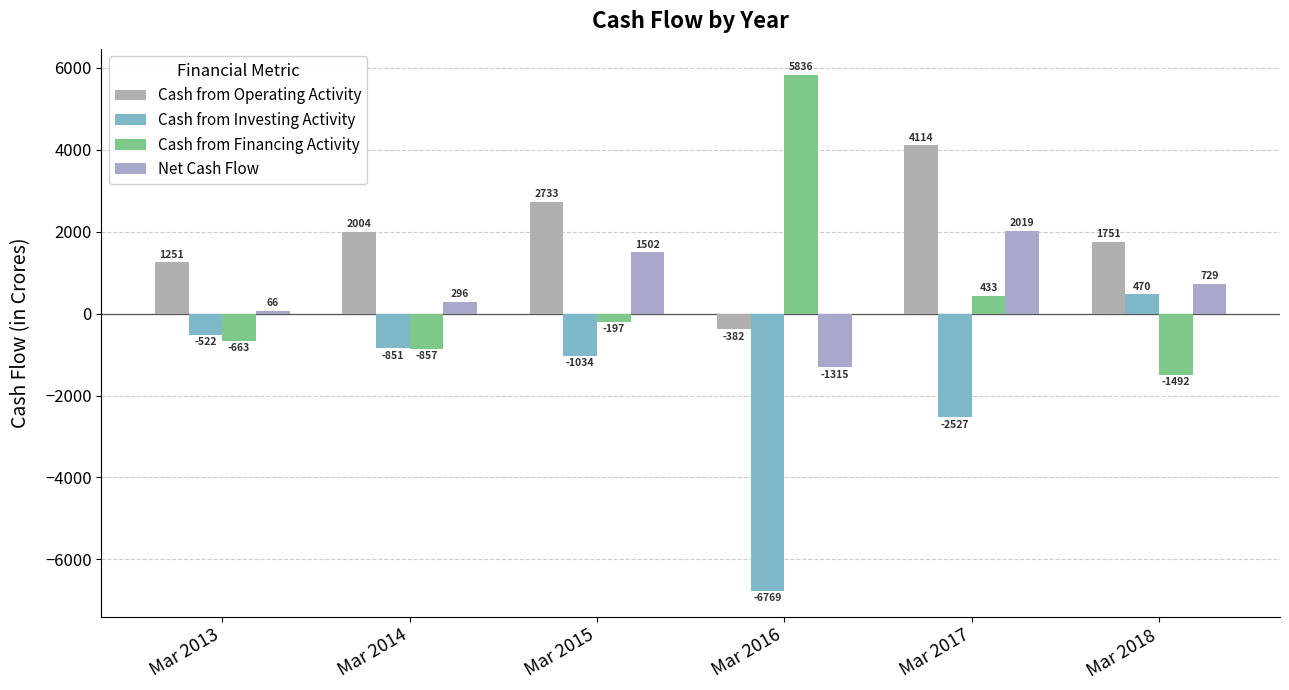

How many values in Net Cash Flow are below zero?

1